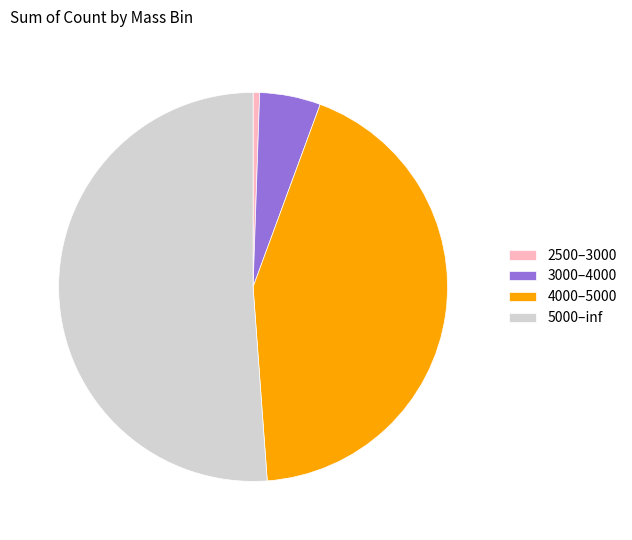

What is the smallest slice in the pie chart?

2500–3000